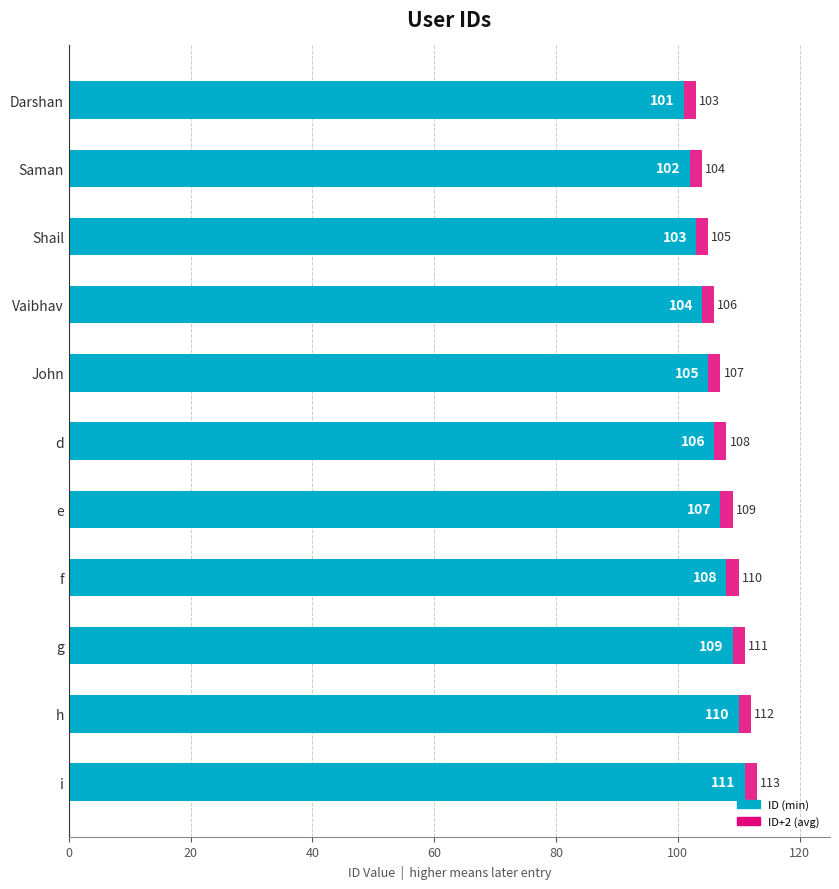

What is the difference between the second highest and second lowest values?

8